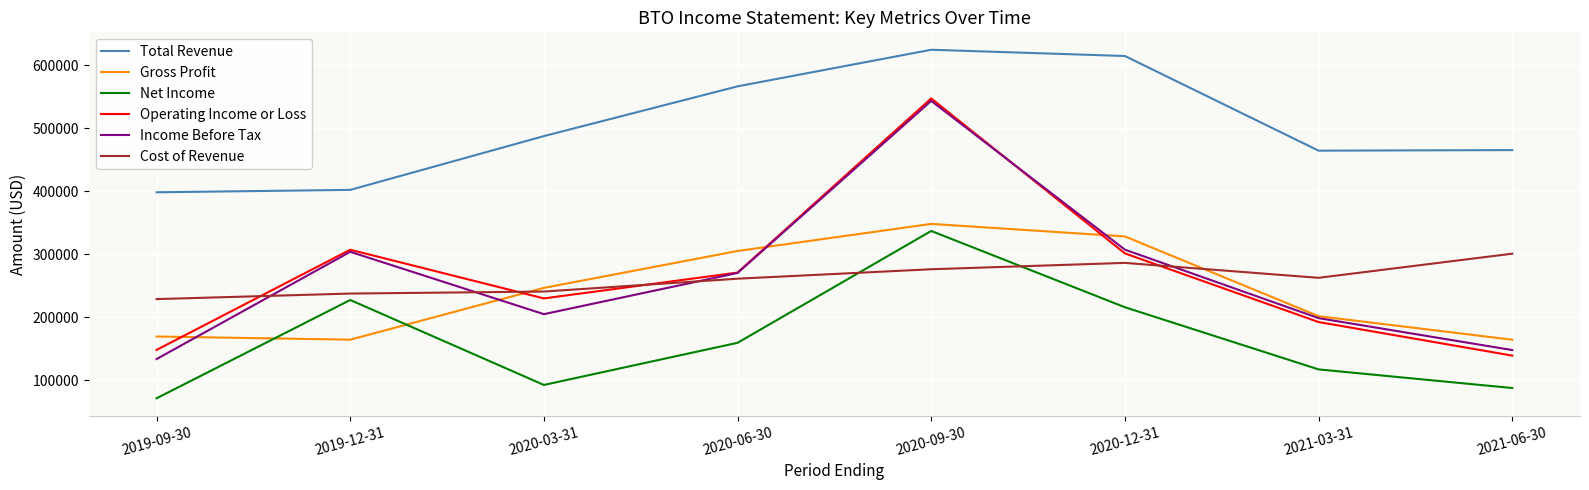

What is the difference between the highest and lowest values at 2020-03-31?

395100